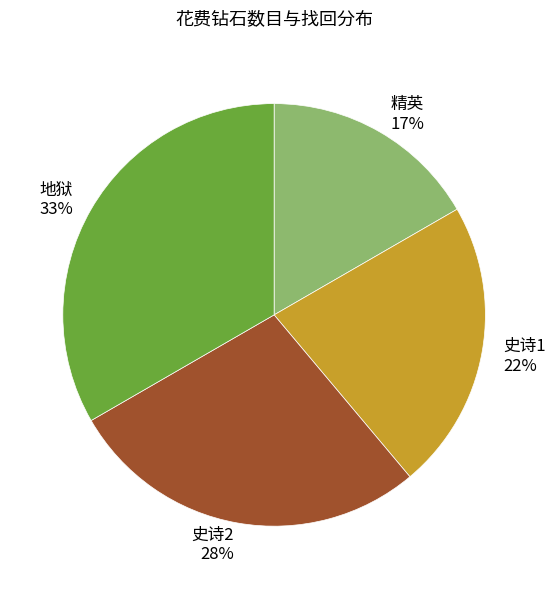

The 精英 slice represents 23% of the pie. True or false?

False